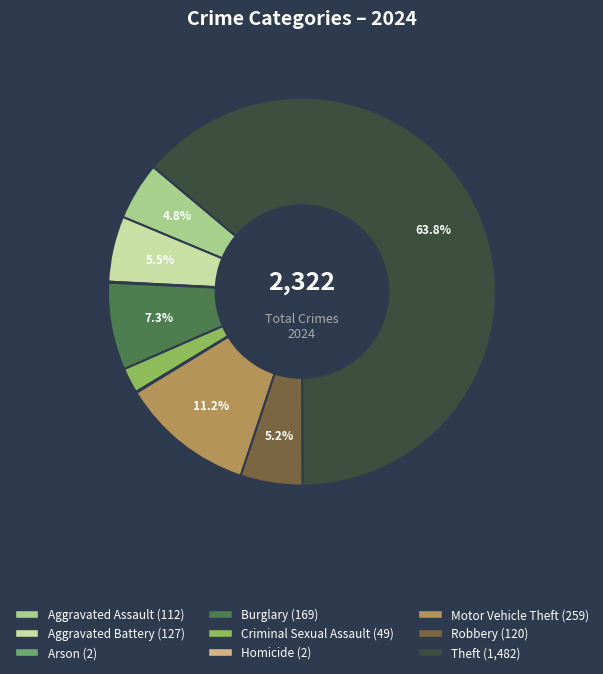

Between Aggravated Assault and Theft, which is larger?

Theft